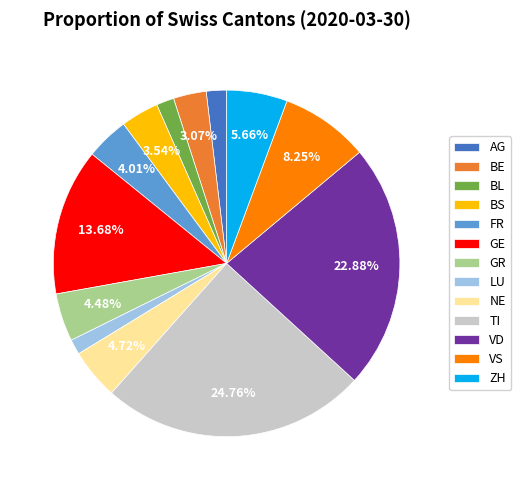

How many slices are in this pie chart?

13